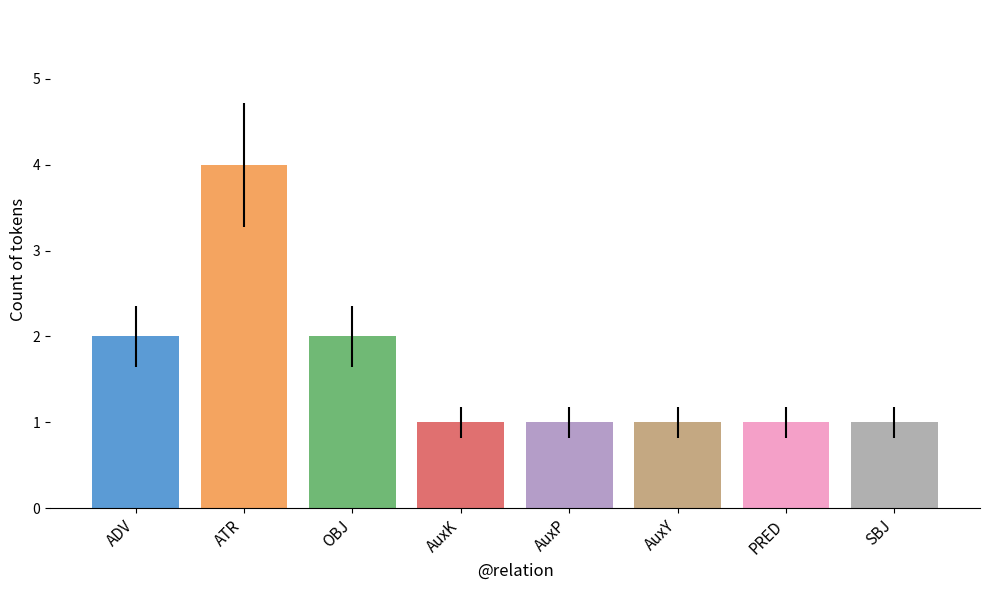

Between OBJ and AuxK, which is larger?

OBJ